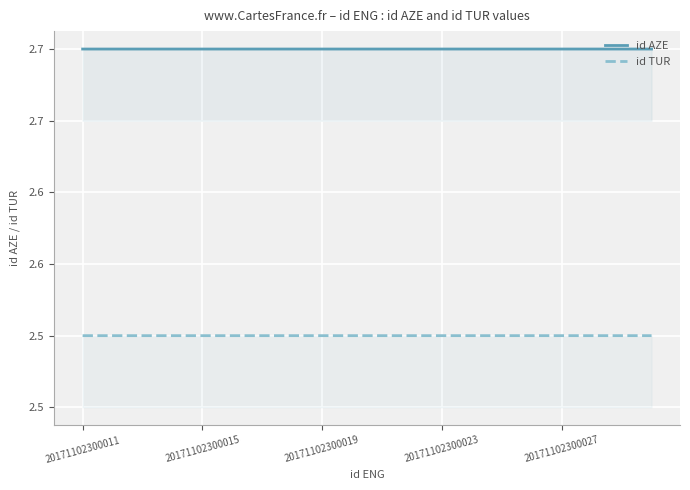

True or false: id AZE and id TUR cross at least once.

False